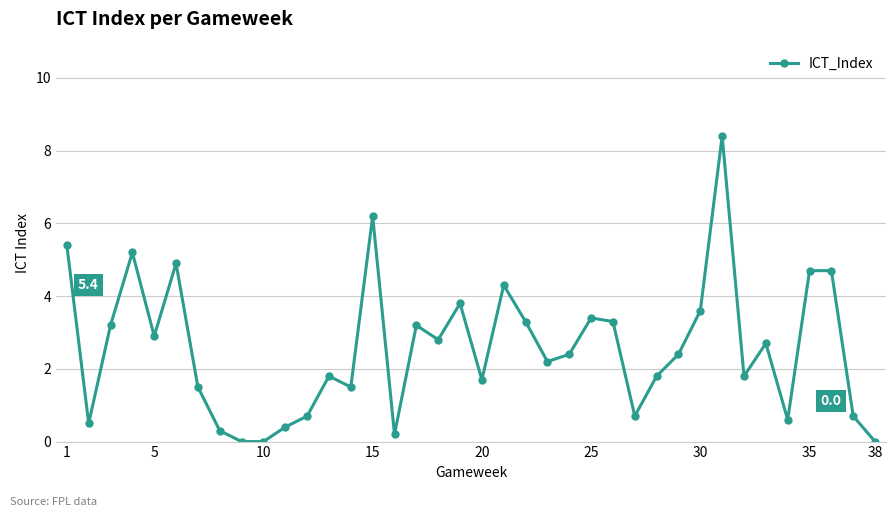

True or false: the data has more than 1 interior local peaks.

True